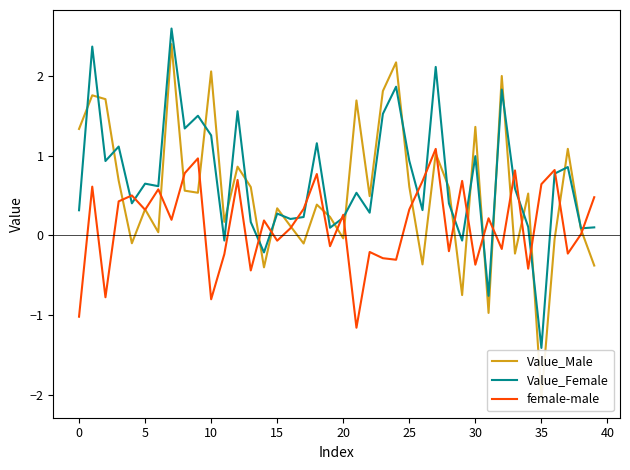

True or false: female-male has more than 0 points higher than both neighbors.

True